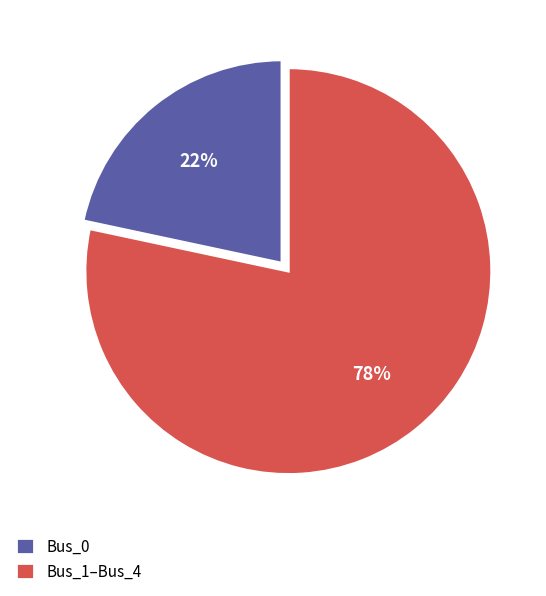

Does Bus_1–Bus_4 represent more than half of the total?

Yes